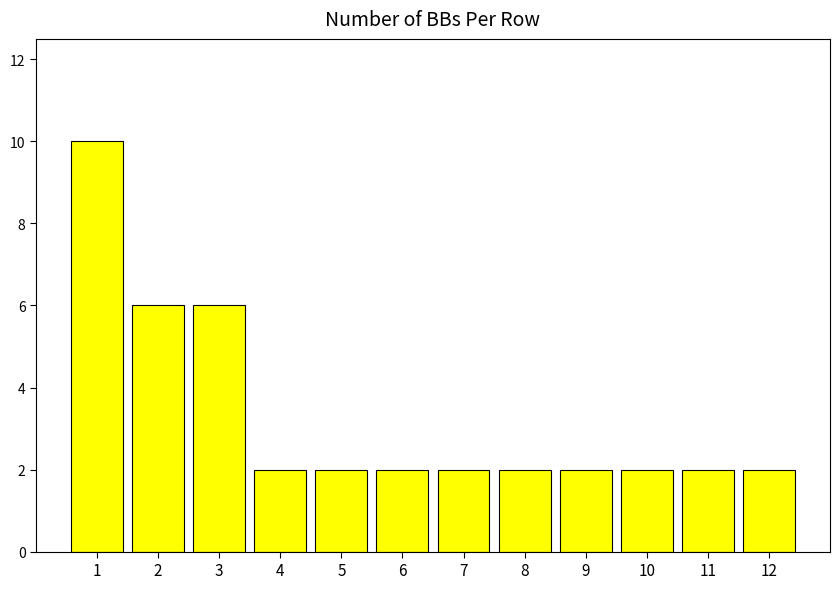

Are the bars grouped side by side (vs. stacked)?

No